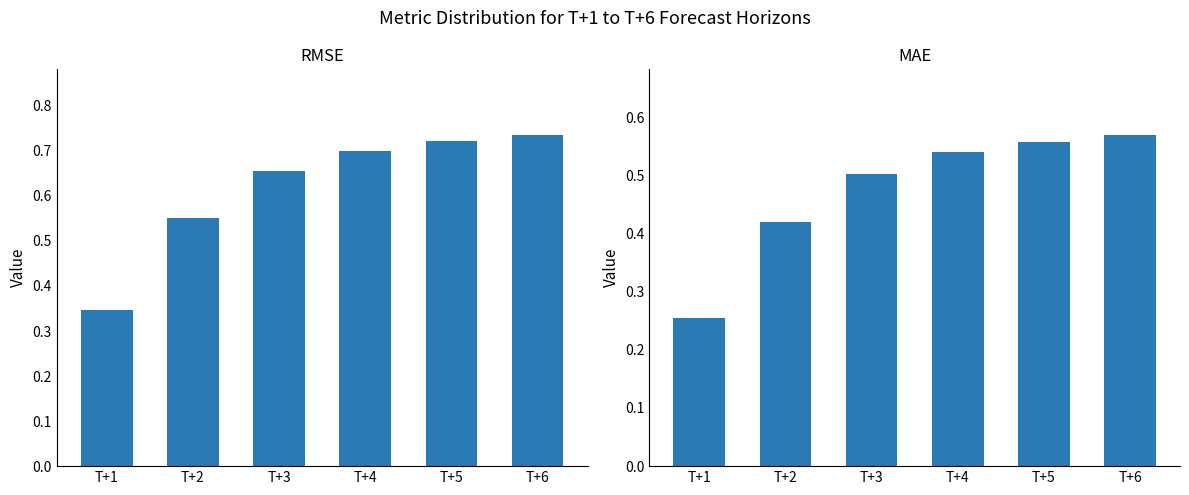

What is the sum of the MAE values at T+6 and T+2?

1.0